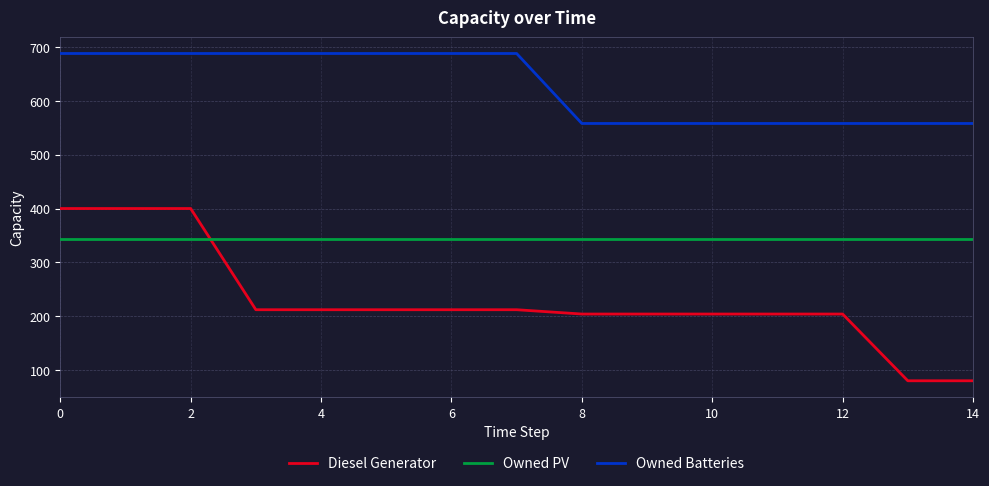

Which series has the largest range (max minus min)?

Diesel Generator